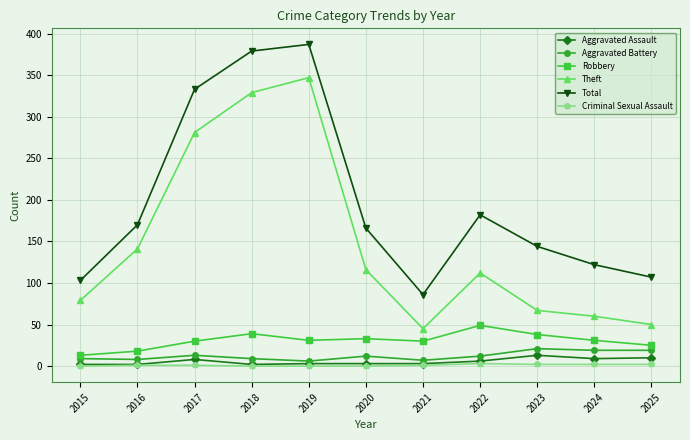

True or false: Total and Aggravated Assault intersect in this chart.

False